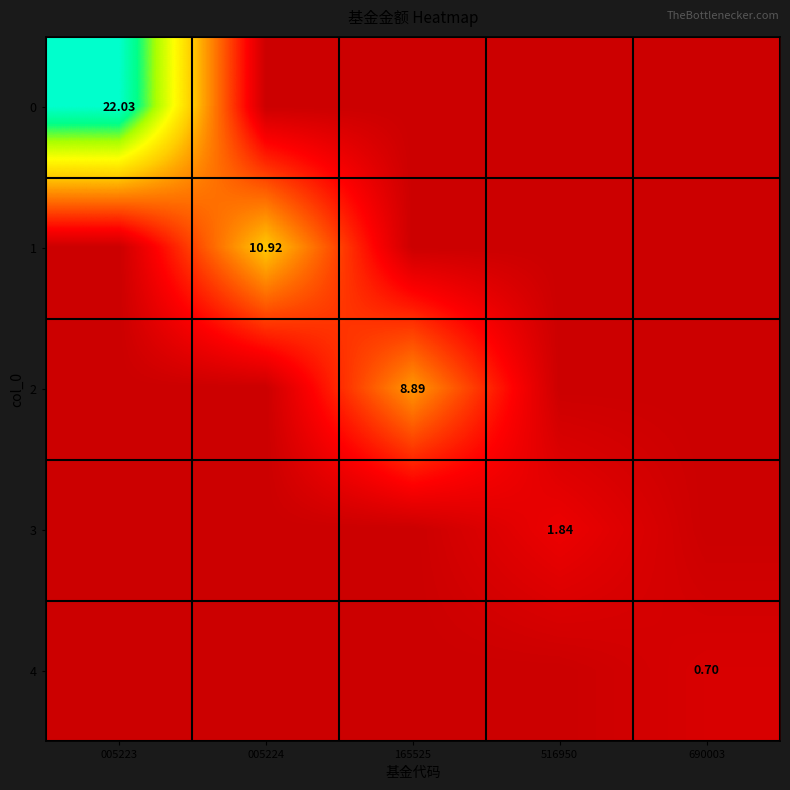

Is it true that 0 equals 8.4 at 165525?

False